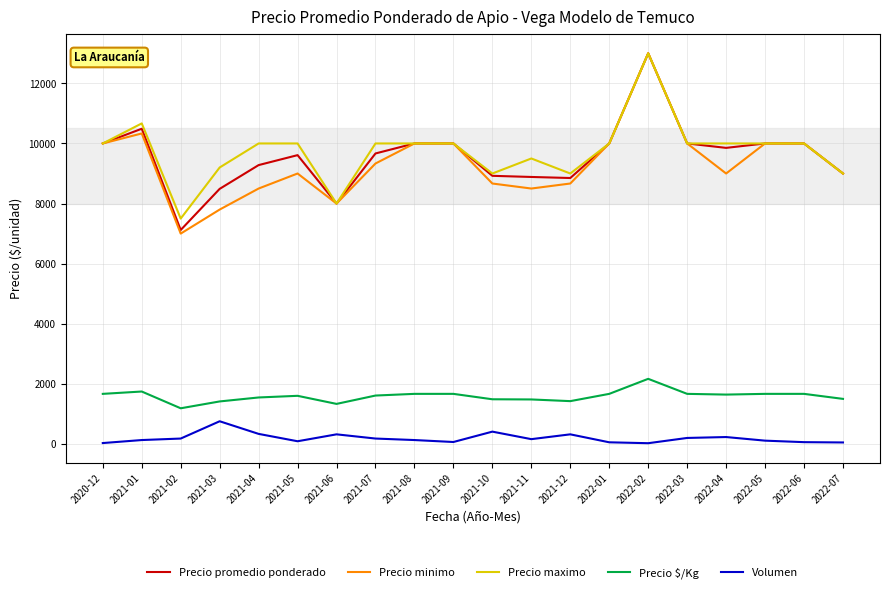

Is the value of Precio minimo at 2022-04 greater than the value of Precio maximo at 2022-02?

No